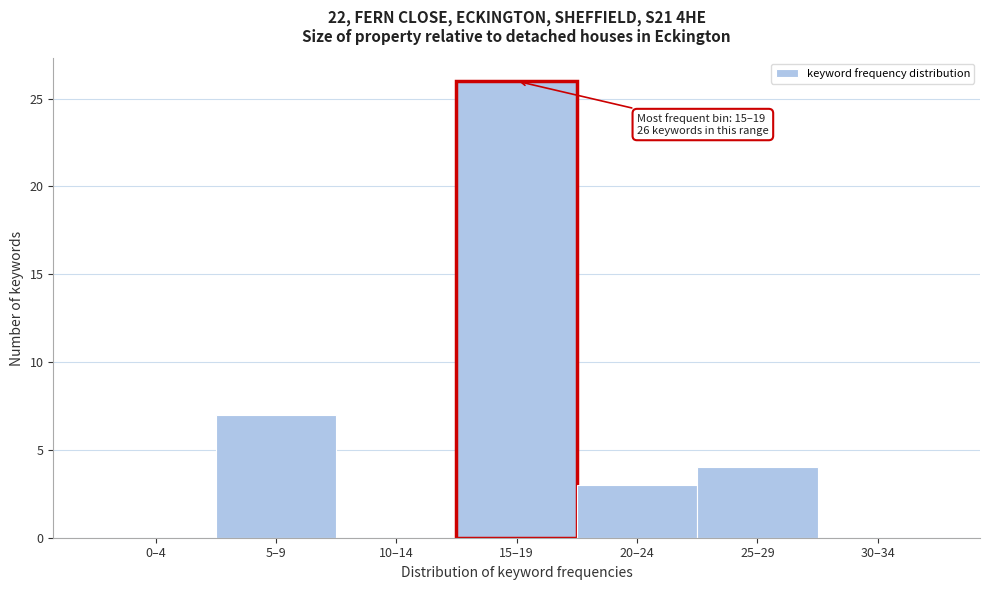

Reading left to right, transcribe all the data shown in this chart.

0–4=0	5–9=7	10–14=0	15–19=26	20–24=3	25–29=4	30–34=0